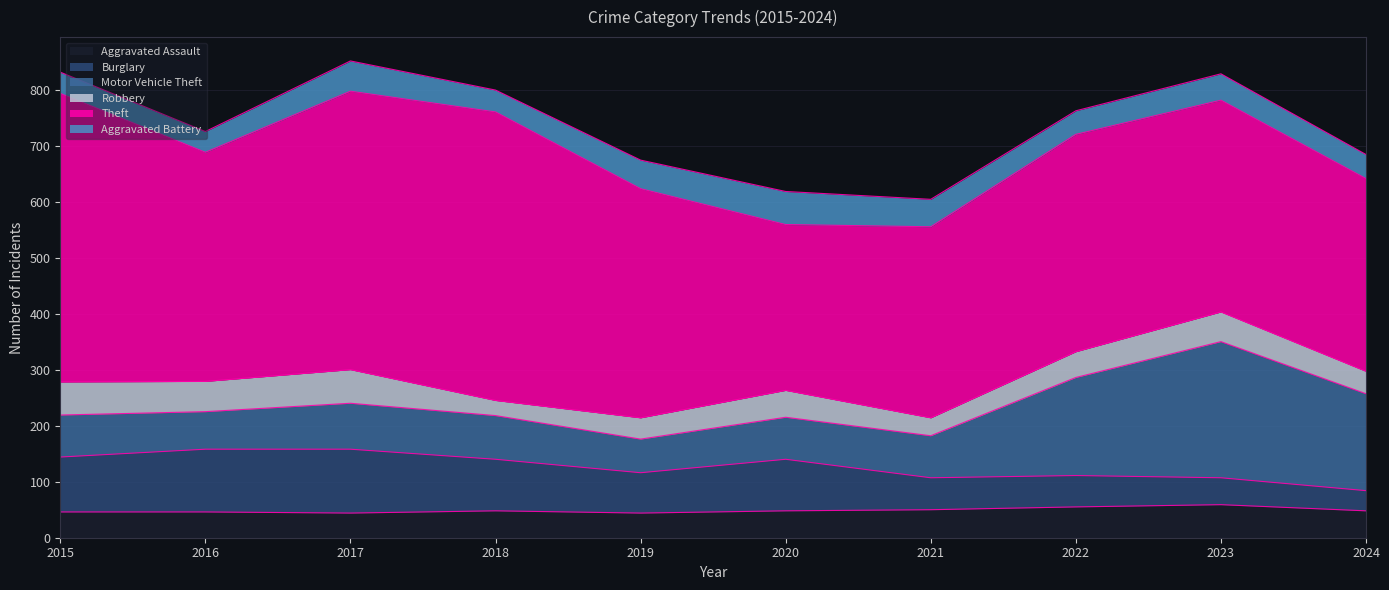

How many times do Burglary and Aggravated Battery cross each other?

1